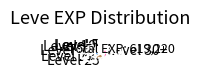

Rank the categories by value from highest to lowest.

Level 30+, Level 25, Level 20, Level 15, Level 10, Level 5, Level 1